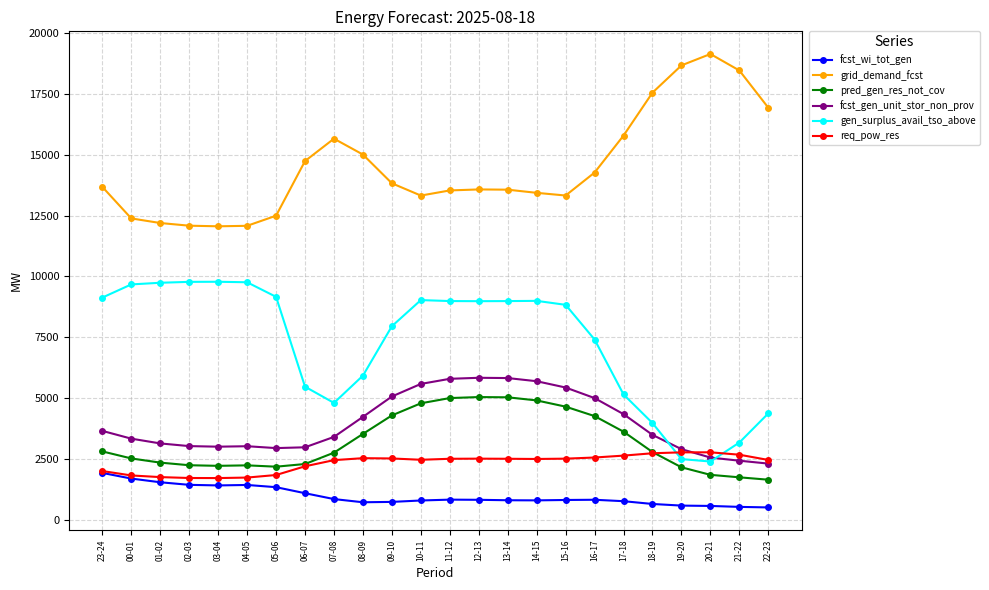

True or false: gen_surplus_avail_tso_above has more than 0 points higher than both neighbors.

True